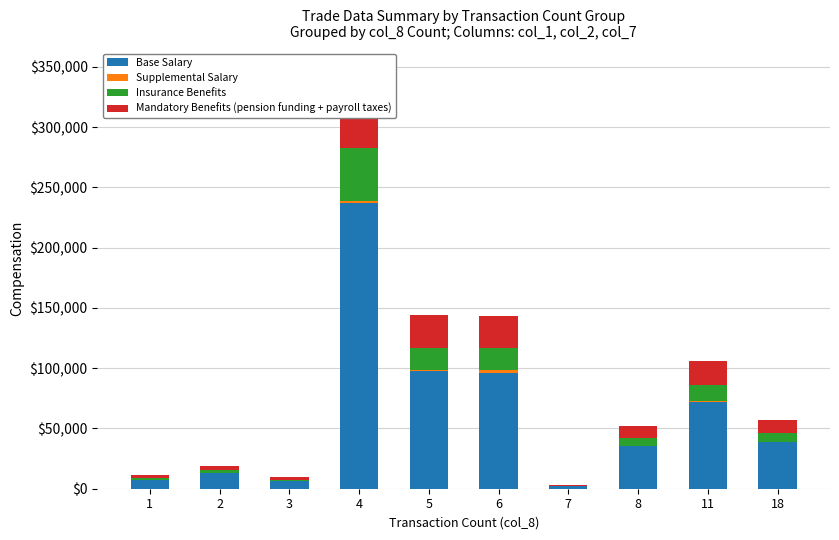

Which label corresponds to the smallest value in the chart?

7